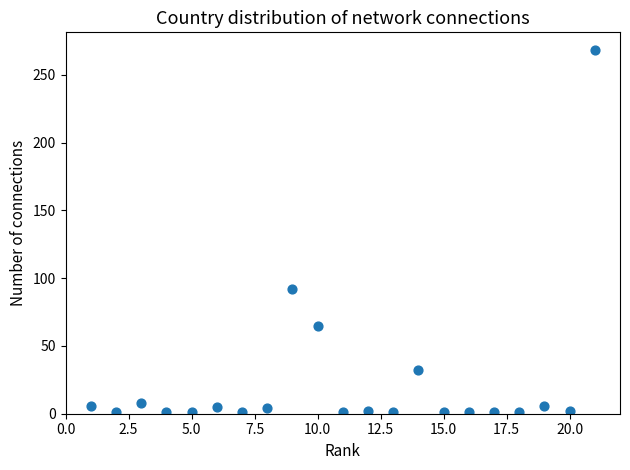

What Y value in the scatter plot is closest to 134?

92